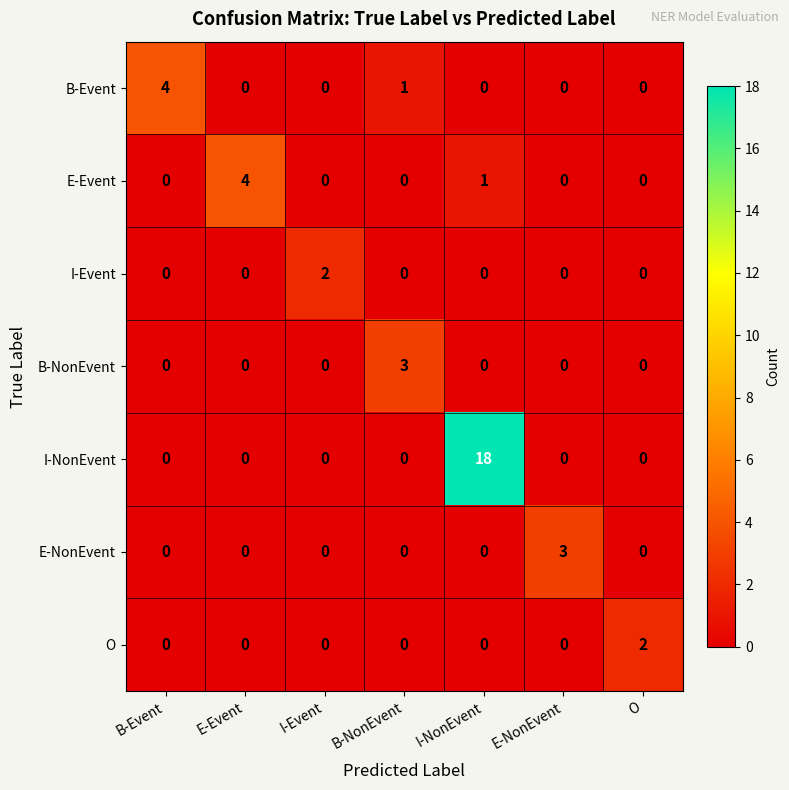

What is the difference between the maximum and minimum values in the I-NonEvent series?

18